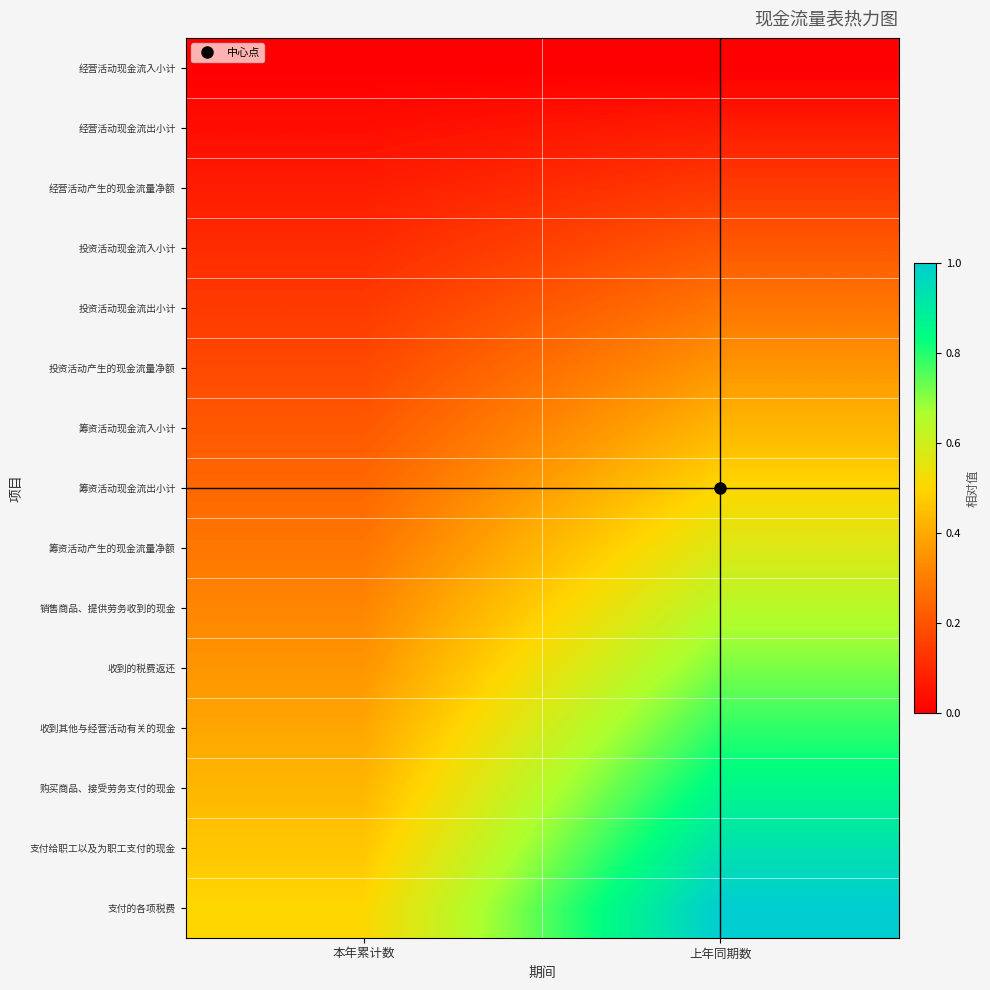

Which category has the lowest value across all series?

本年累计数